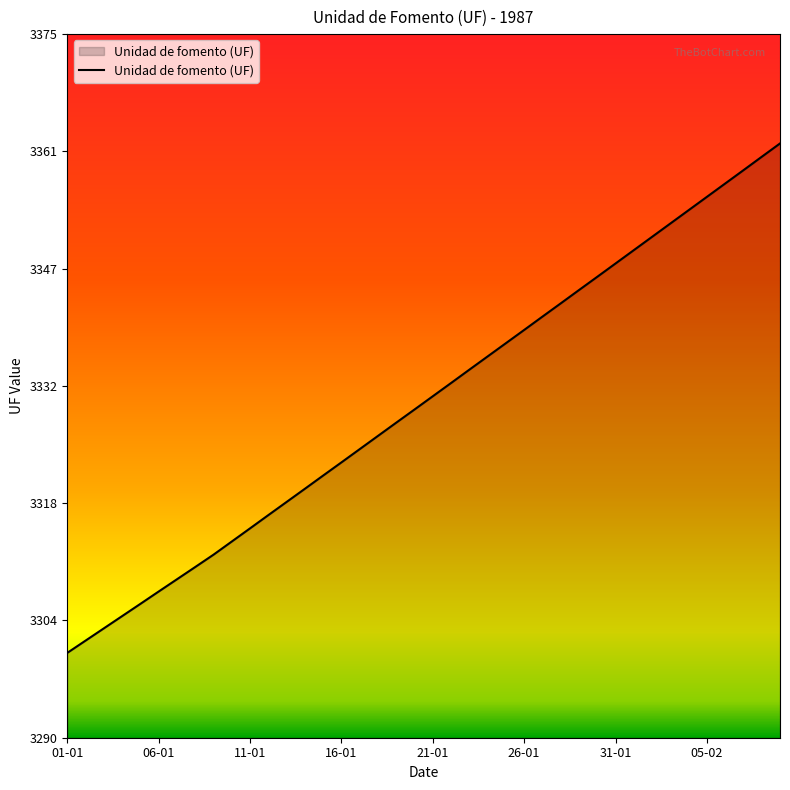

True or false: the data has more than 0 interior local peaks.

False